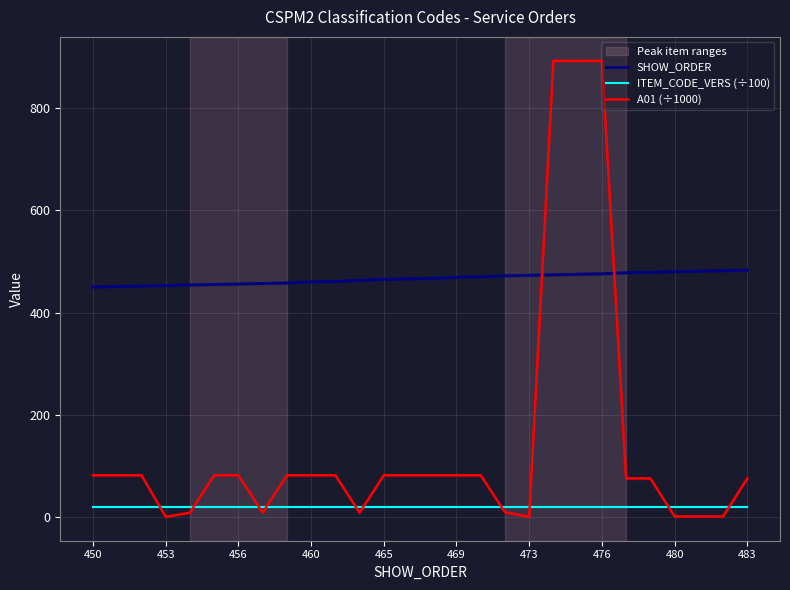

Is it true that A01 (÷1000) equals 133.5 at 469?

False